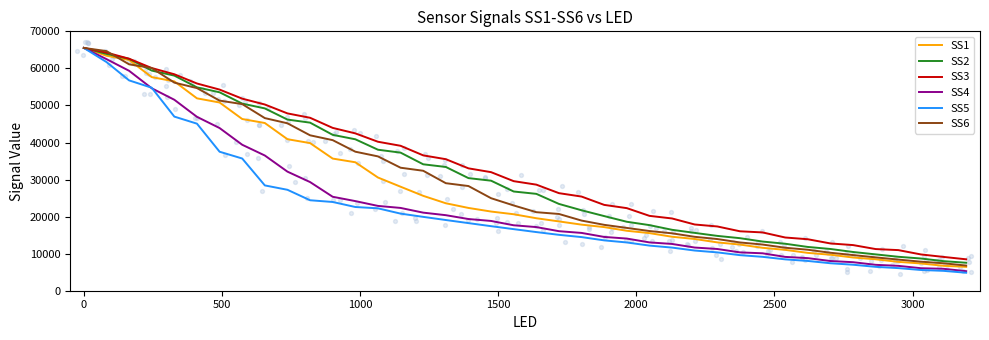

What is the lowest value of the SS3 series?

8476.0